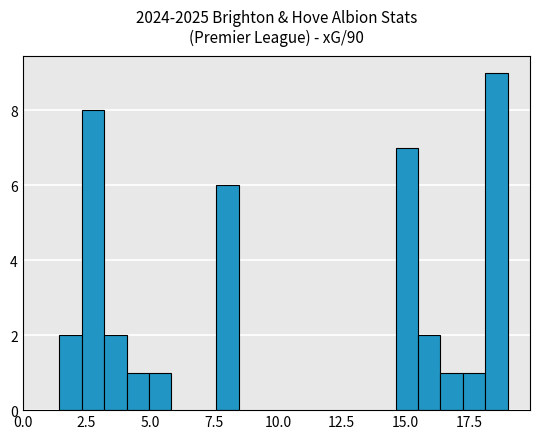

Read against the x-axis, roughly where is the centre of the tallest bar?

18.5